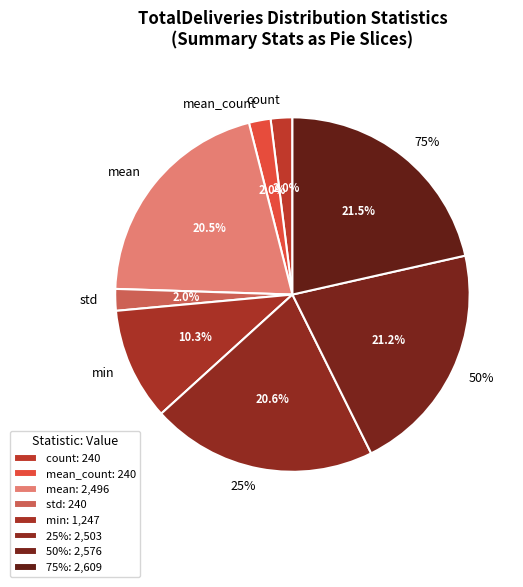

True or false: 25% accounts for 15% of the total.

False